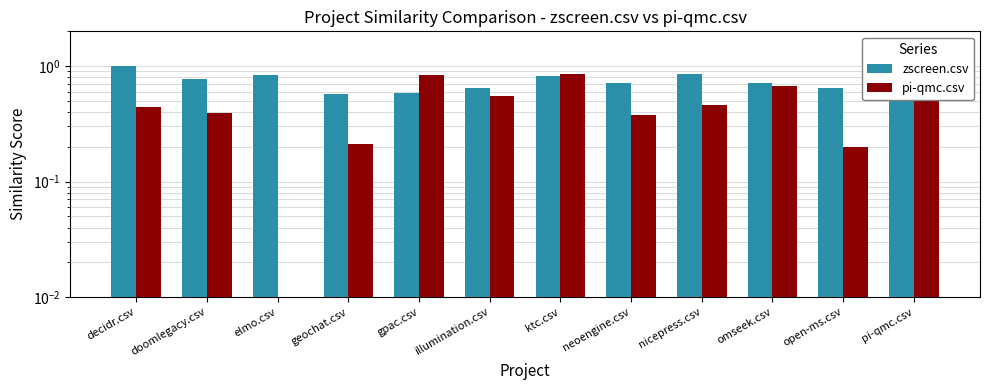

What is the label of the 10th bar from the left?

omseek.csv